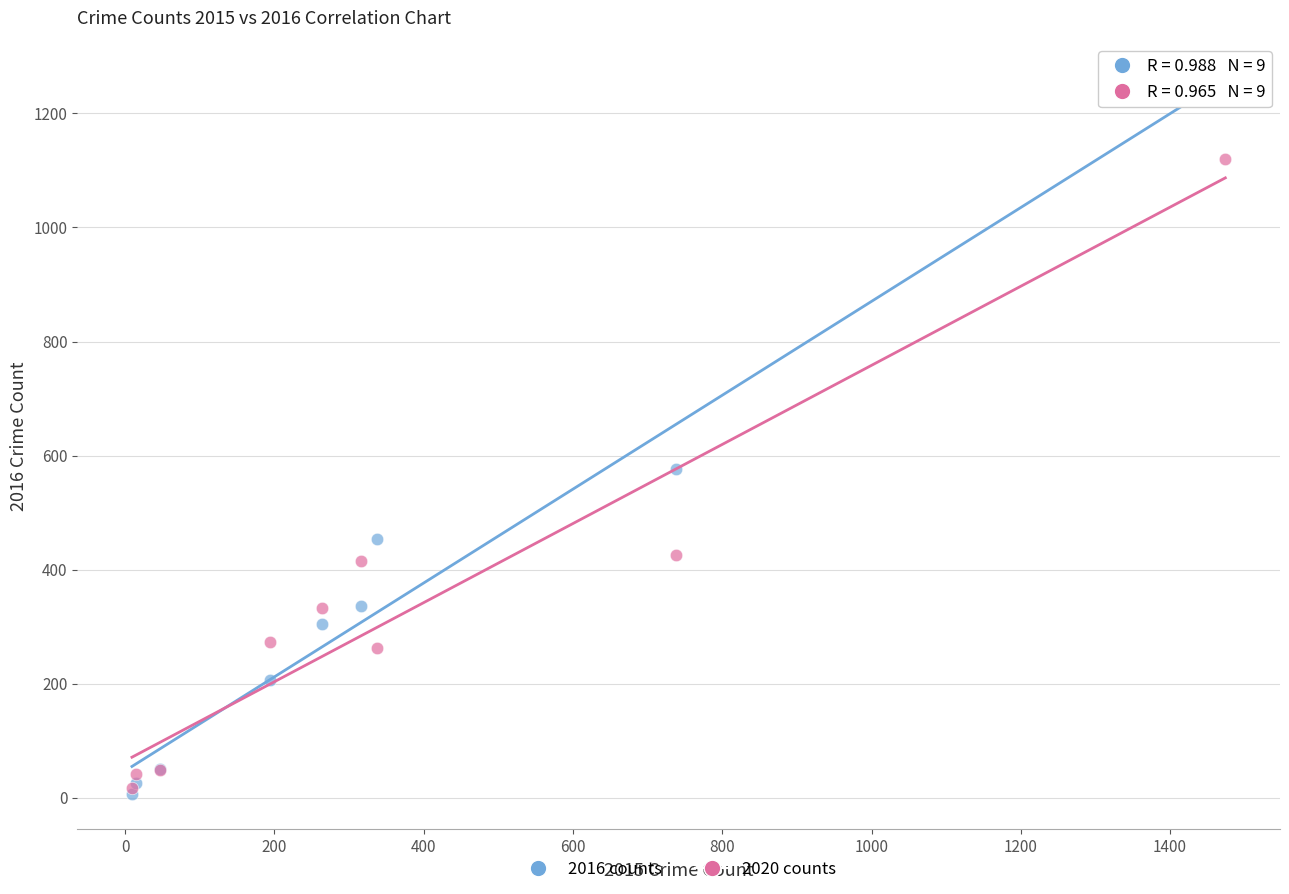

In the 2016 counts series, what Y value is closest to 633?

576